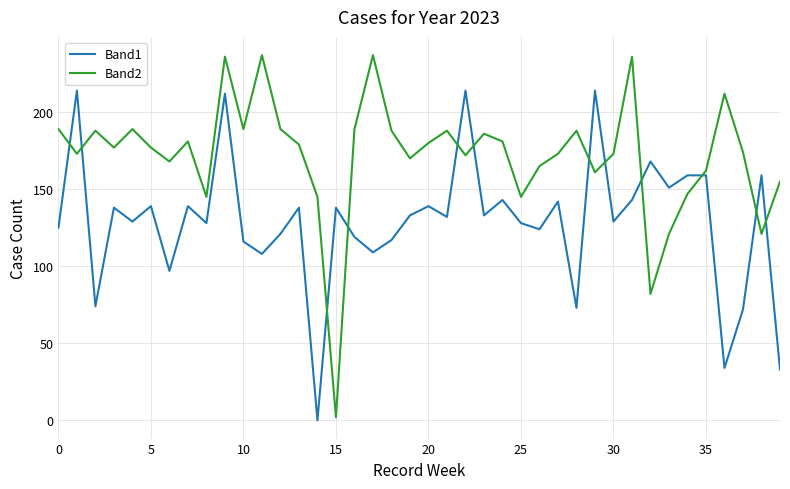

Which series has the largest total across all categories?

Band2